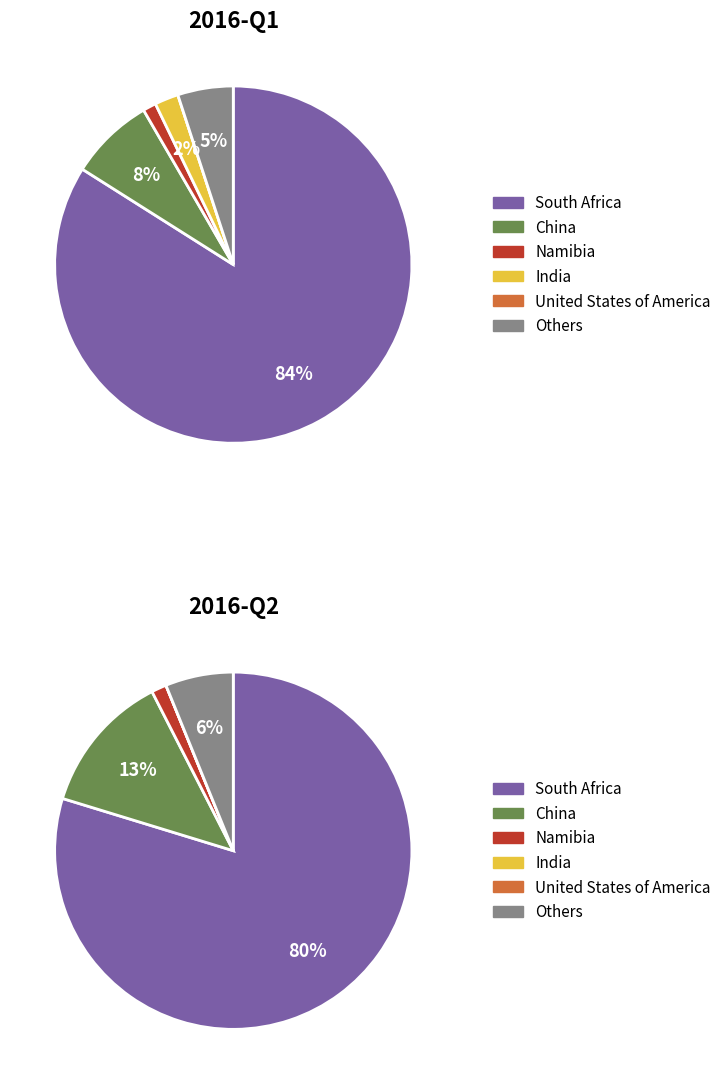

Is it true that 5 is 5% of the pie?

True